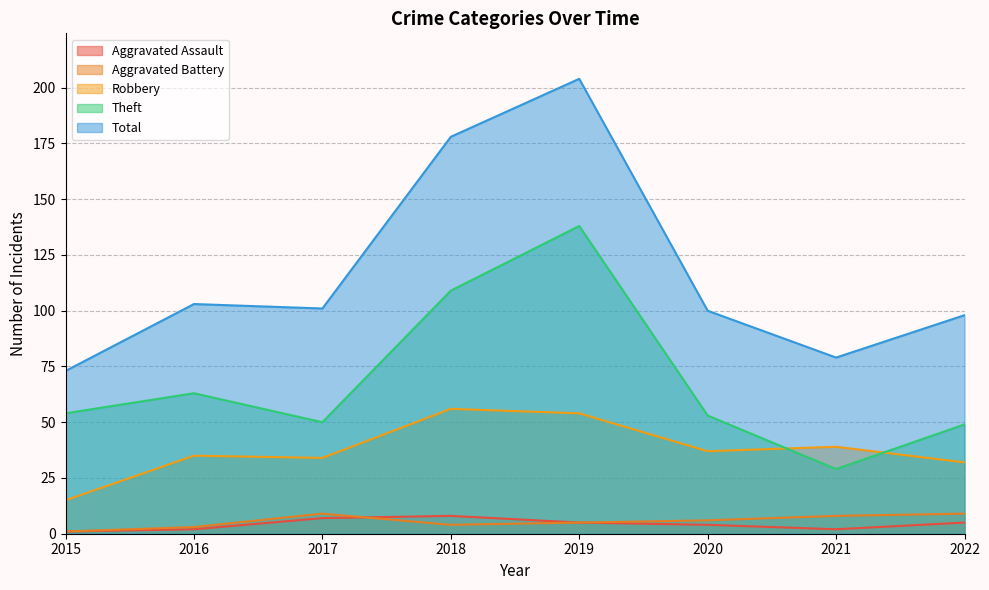

Reading right to left, extract all data points from this chart.

Aggravated Assault: 5	2	4	5	8	7	2	1
Aggravated Battery: 9	8	6	5	4	9	3	1
Robbery: 32	39	37	54	56	34	35	15
Theft: 49	29	53	138	109	50	63	54
Total: 98	79	100	204	178	101	103	73